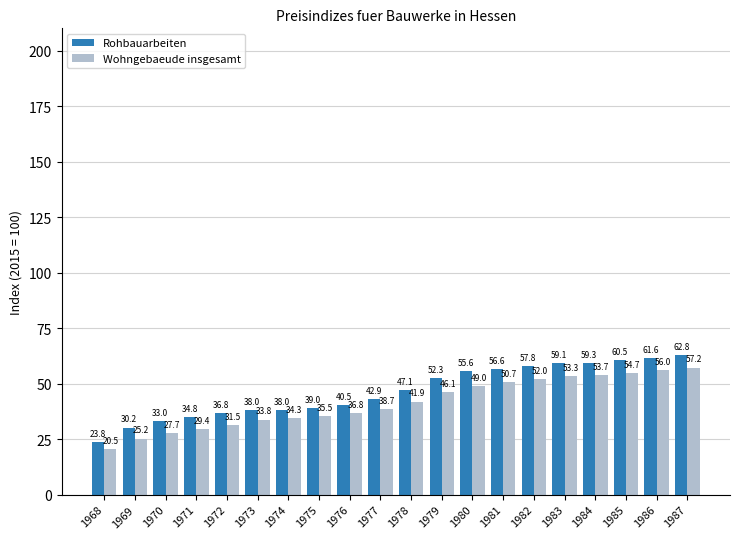

How many values in the Wohngebaeude insgesamt series are below 41?

10